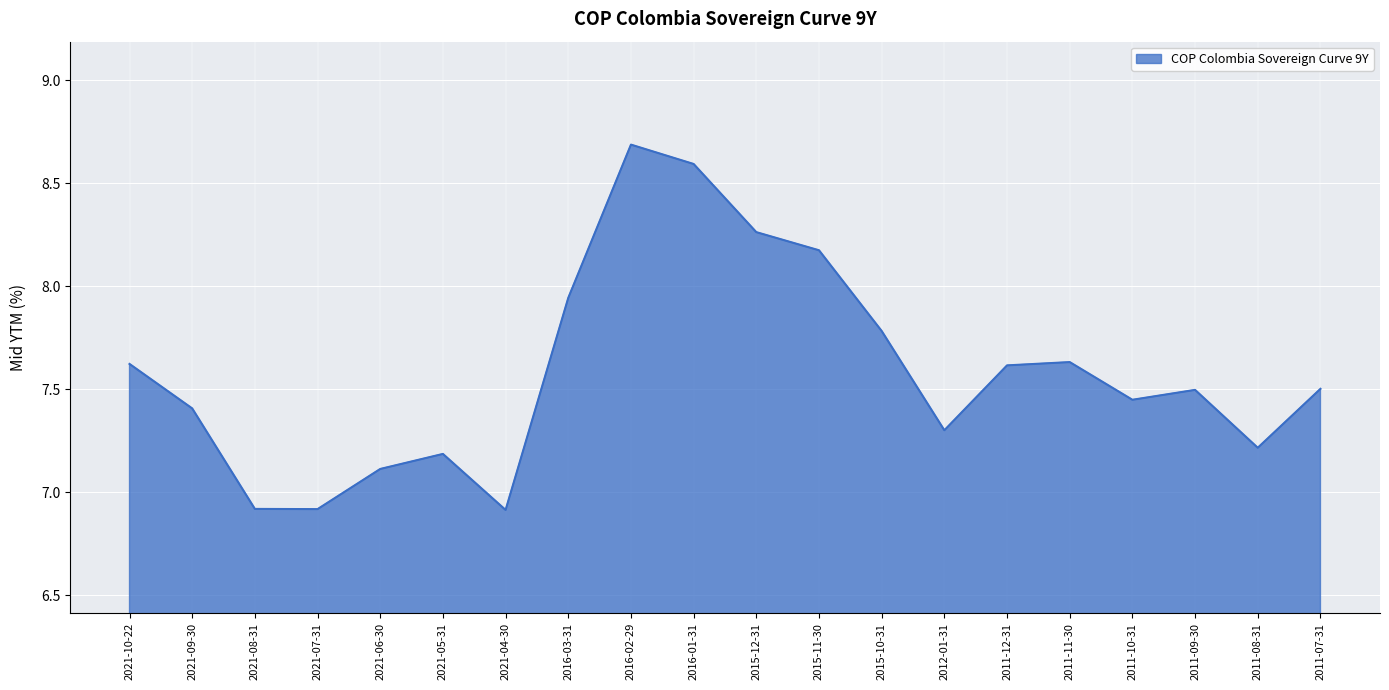

Is it true that the value at 2021-06-30 is 3.1?

False